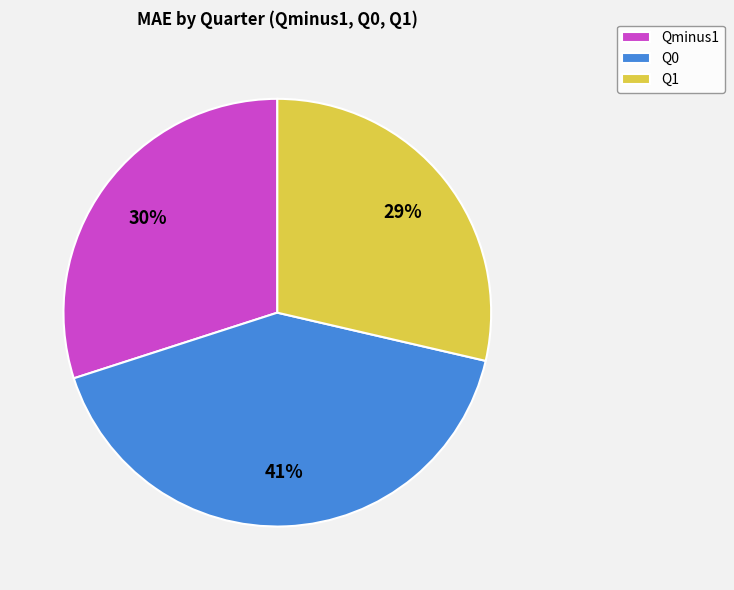

Does Qminus1 represent more than half of the total?

No